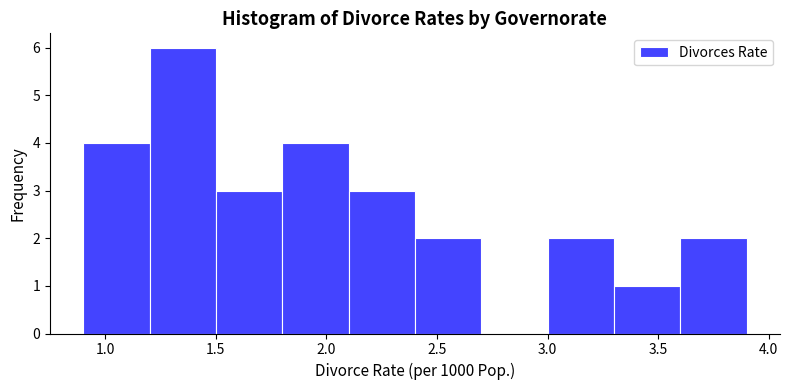

What is the height of the bar covering 2.4 to 2.7 on the x-axis? The values are not printed on the chart, so give them approximately, as read against the axis.

2